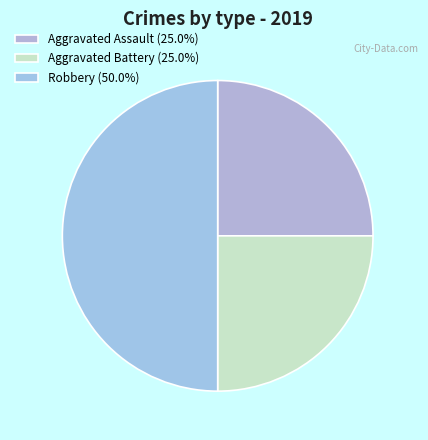

How many segments does this pie chart have?

3